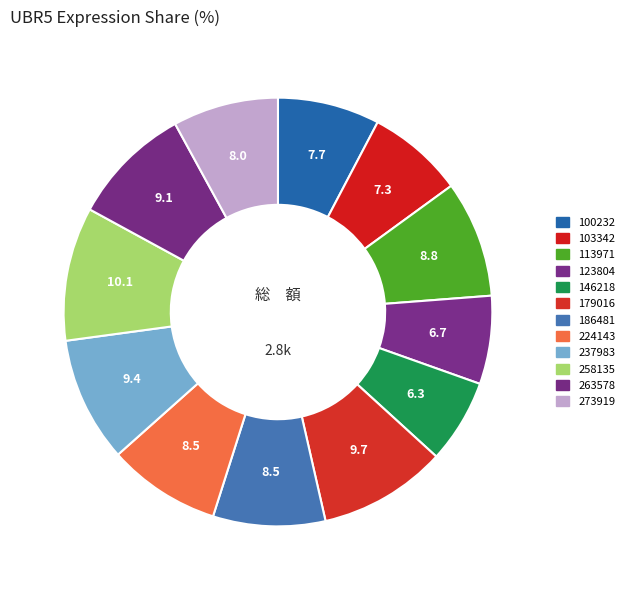

What percentage is NOT represented by 224143?

91.5%